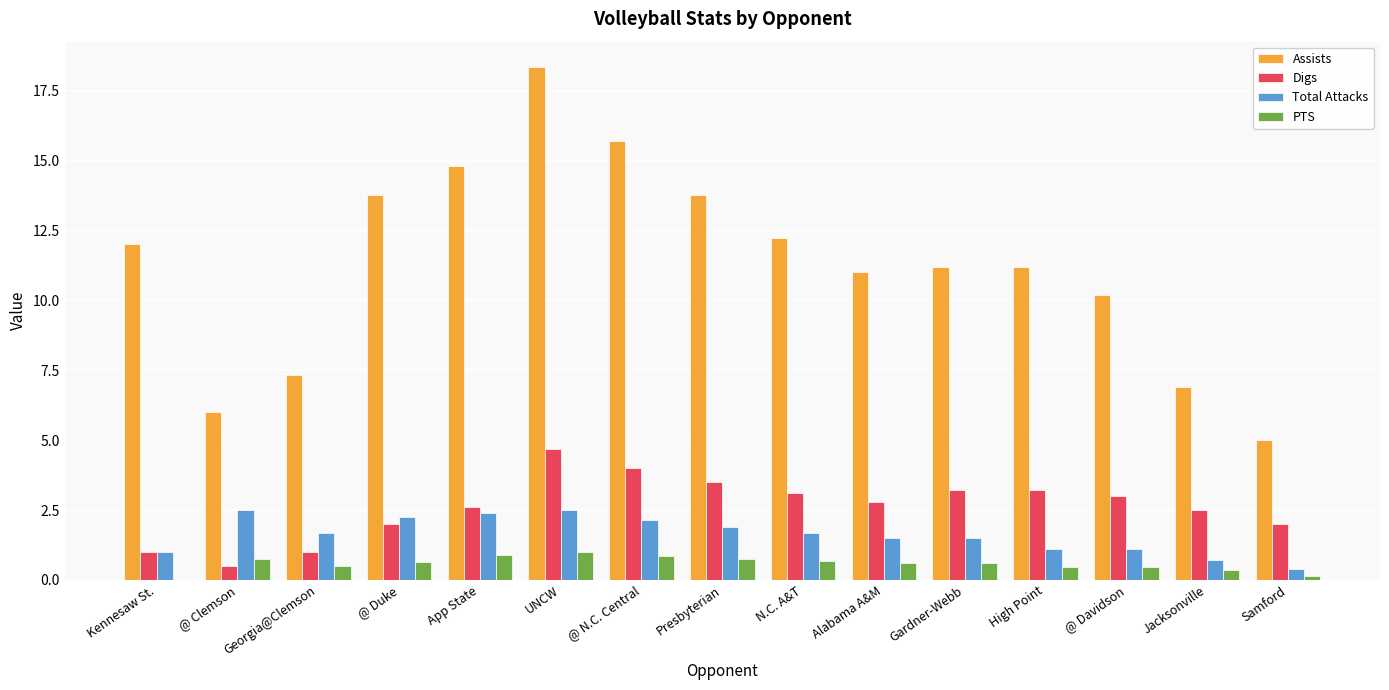

Read the Digs value at UNCW.

4.7